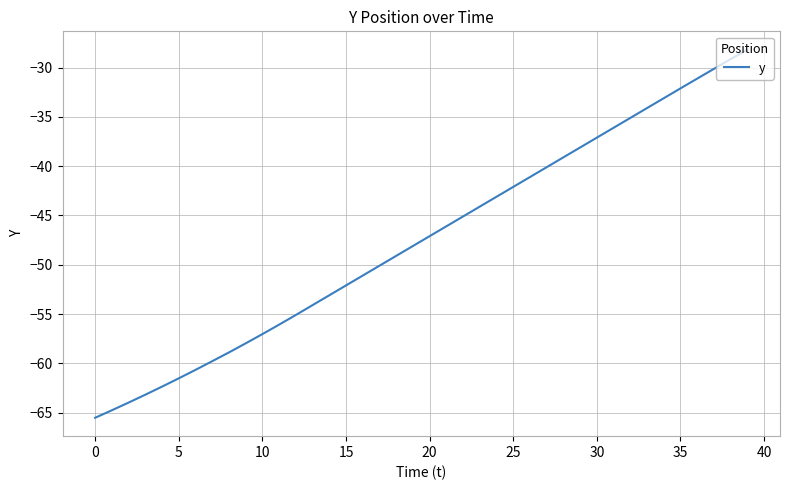

What is the greatest value displayed?

-28.2